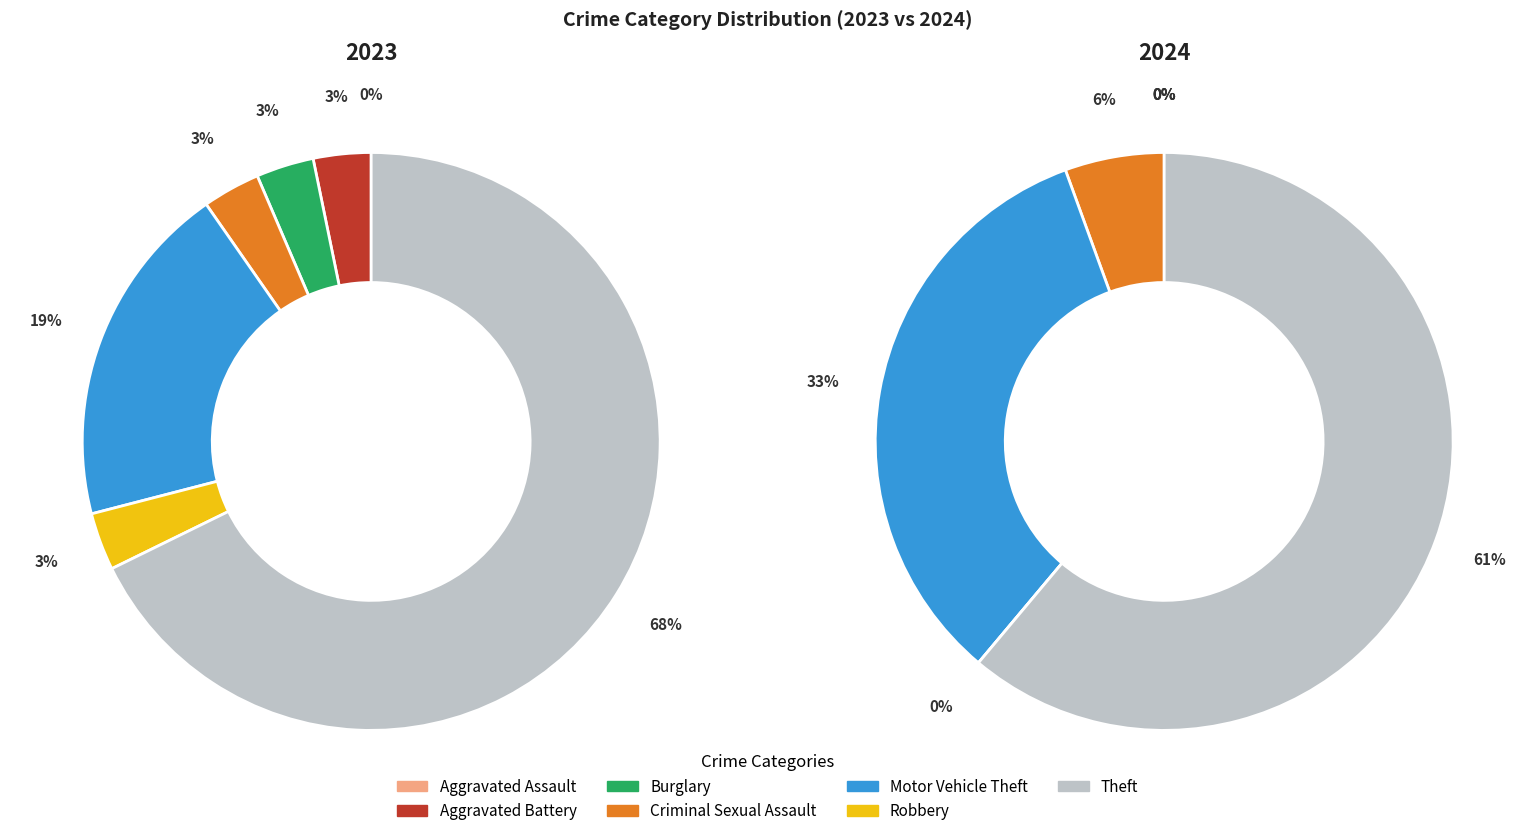

True or false: values_2024 accounts for 1% of the total.

False